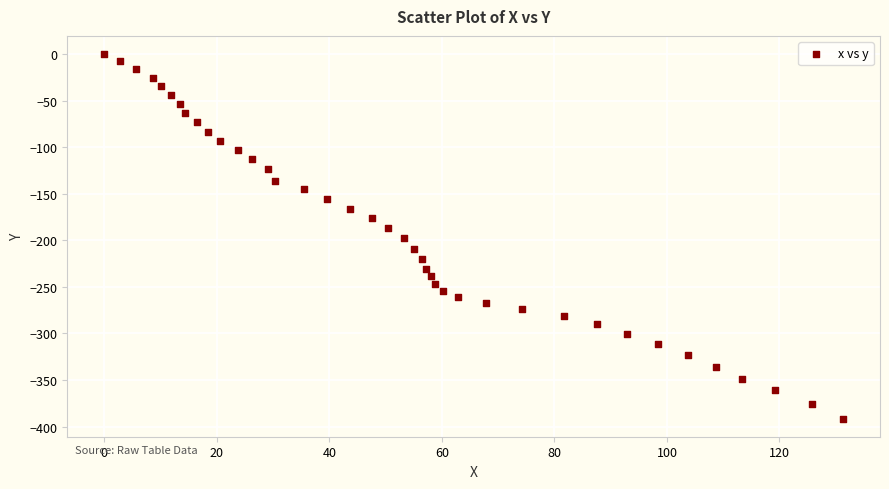

What is the range of Y values (max minus min)?

391.3